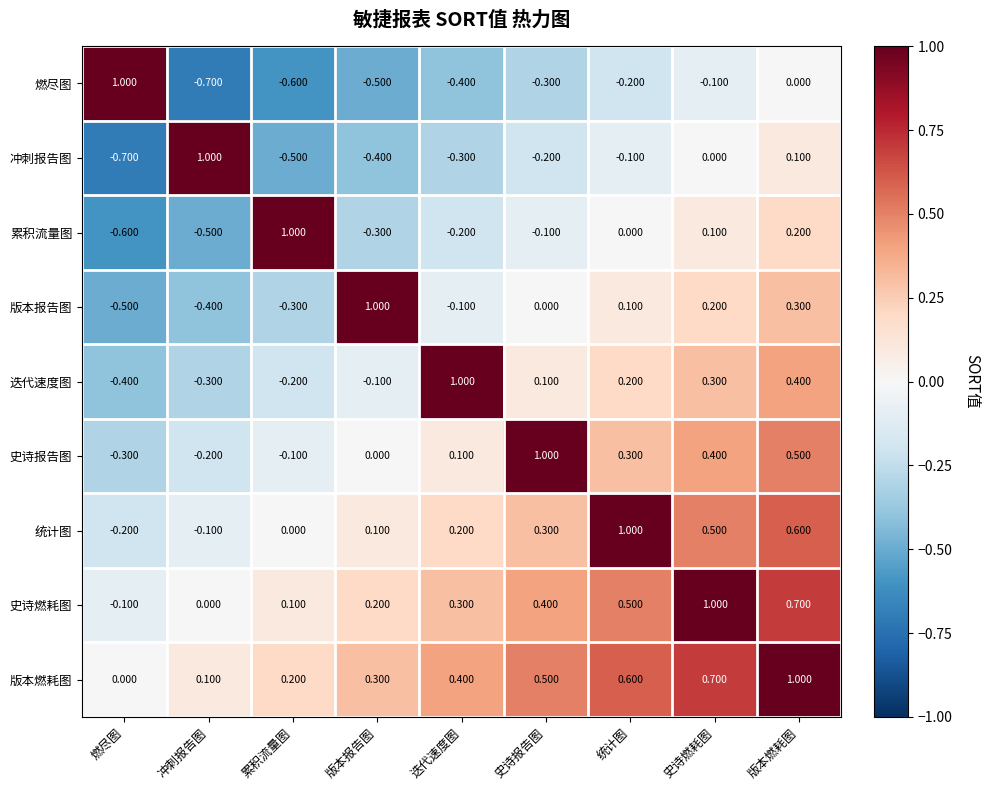

Which series has the largest total across all categories?

版本燃耗图